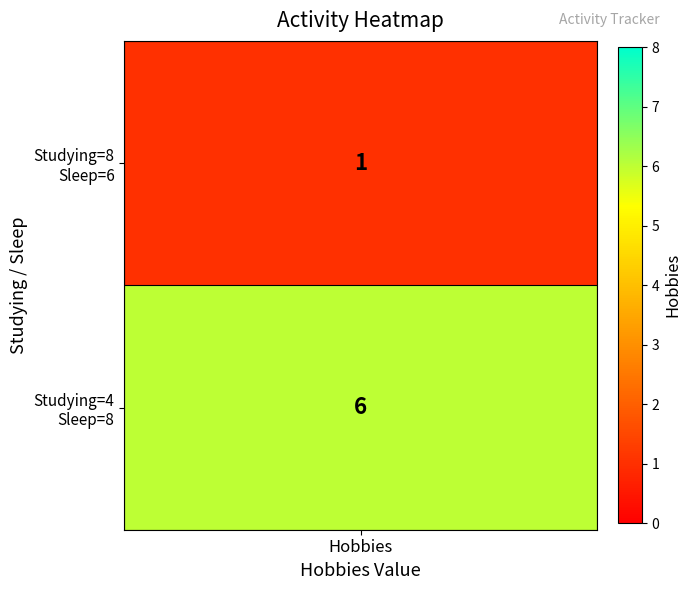

What is the change in value from Studying=8, Sleep=6 to Studying=4, Sleep=8?

+5